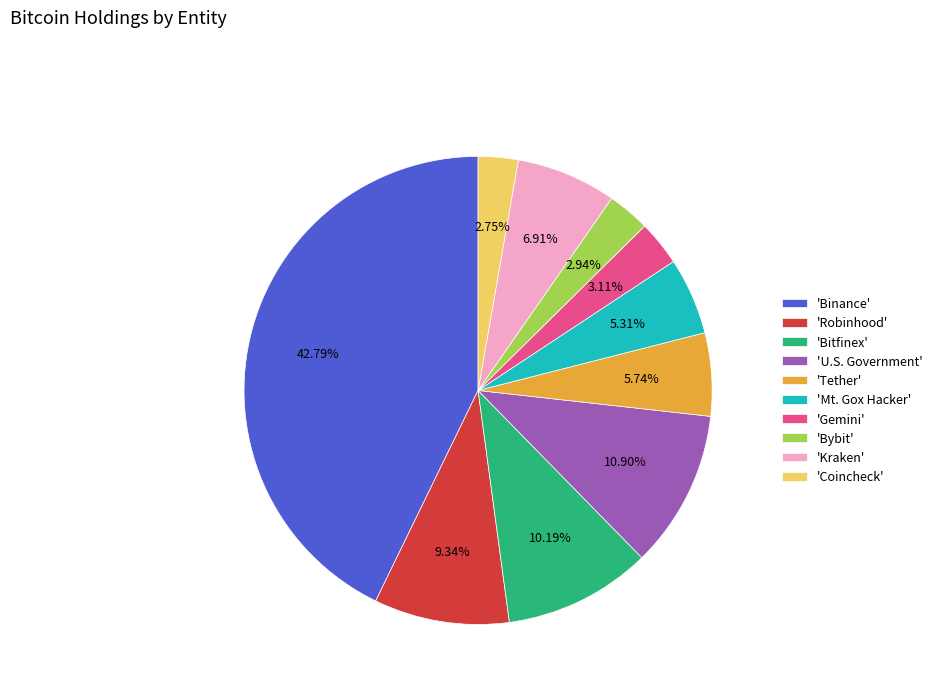

What is the largest slice in the pie chart?

'Binance'